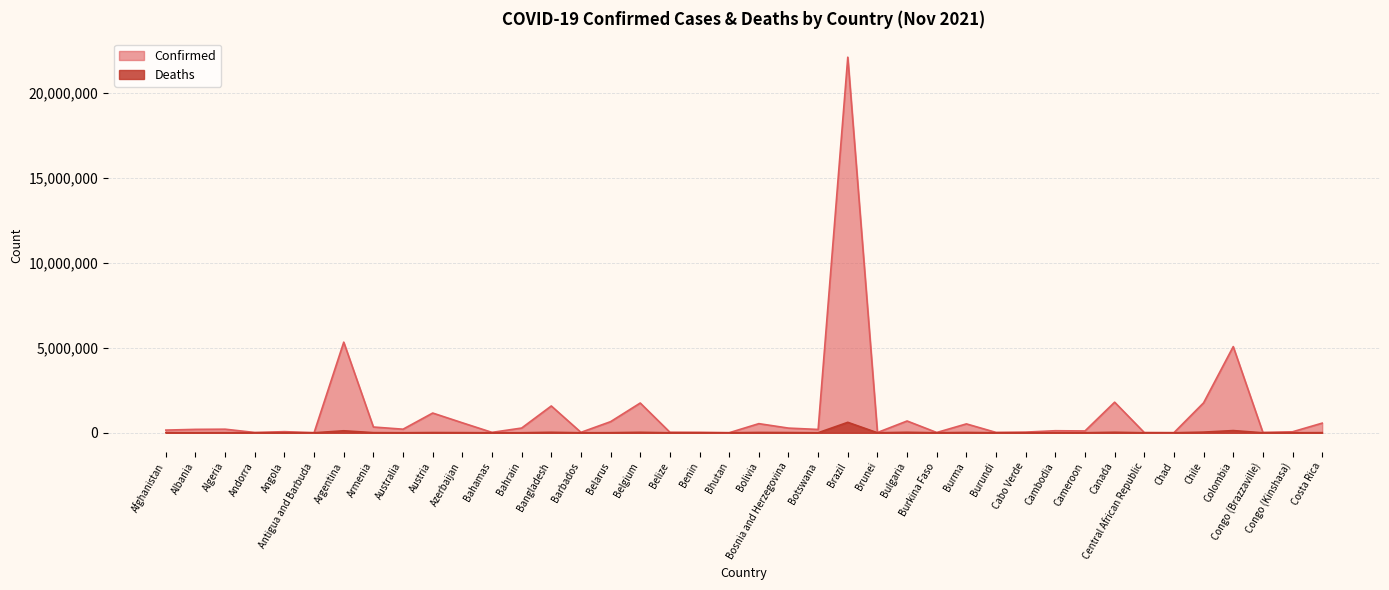

Rank the categories by Confirmed value from highest to lowest.

Brazil, Argentina, Colombia, Canada, Chile, Belgium, Bangladesh, Austria, Bulgaria, Belarus, Azerbaijan, Costa Rica, Bolivia, Burma, Armenia, Bahrain, Bosnia and Herzegovina, Algeria, Australia, Albania, Botswana, Afghanistan, Cambodia, Cameroon, Angola, Congo (Kinshasa), Cabo Verde, Belize, Barbados, Benin, Bahamas, Burundi, Congo (Brazzaville), Andorra, Burkina Faso, Brunei, Central African Republic, Chad, Antigua and Barbuda, Bhutan